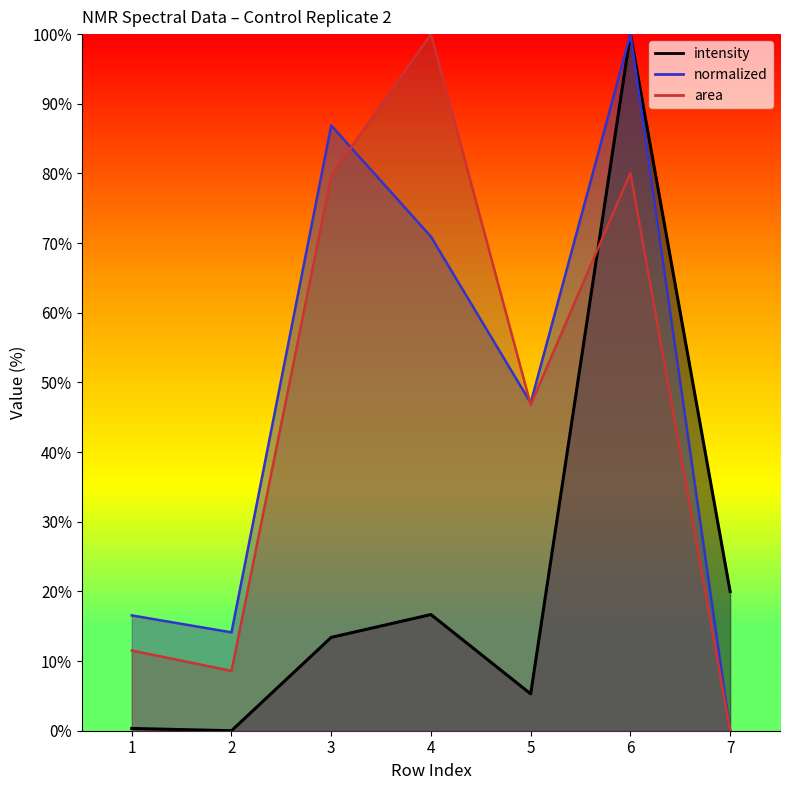

What are all the series names shown in the legend?

intensity, normalized, area